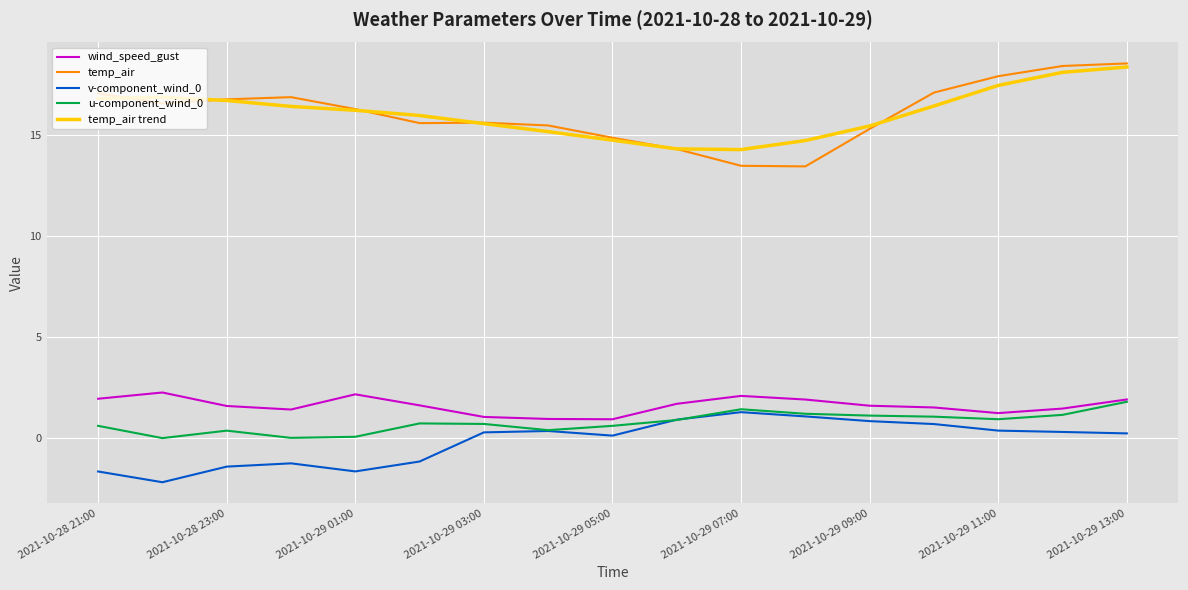

True or false: wind_speed_gust and temp_air trend intersect in this chart.

False